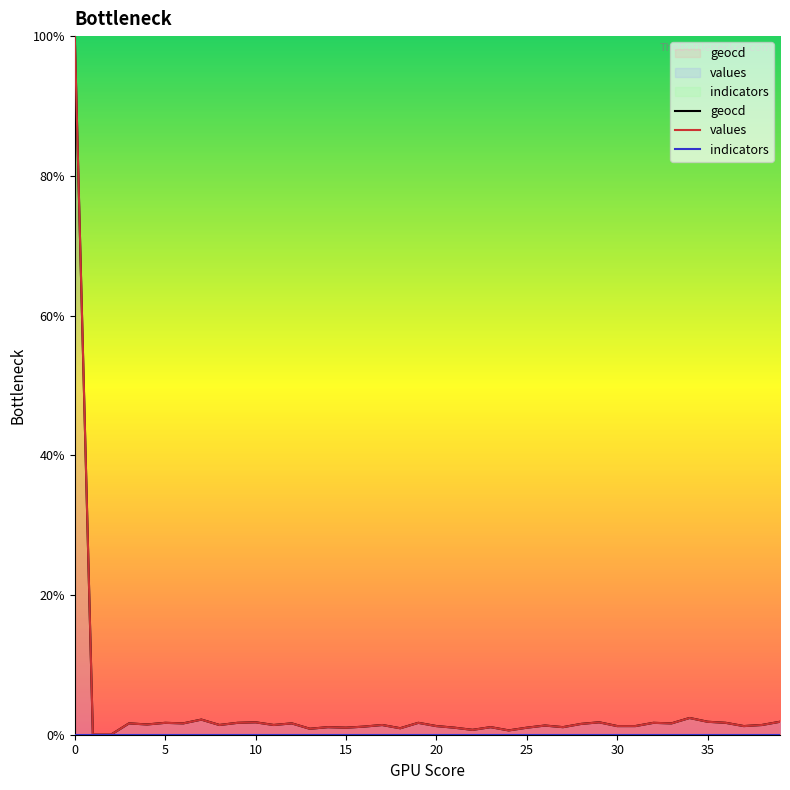

True or false: indicators and values cross at least once.

False